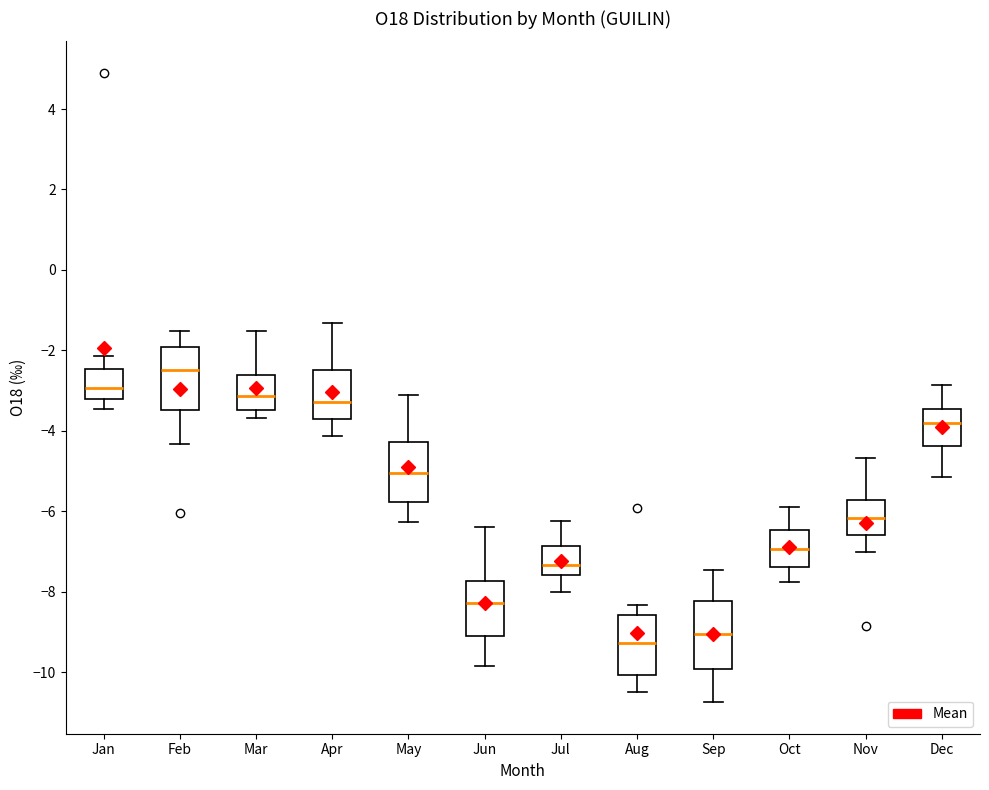

Where is the upper edge of the box for Apr on the y-axis? The values are not printed on the chart, so give them approximately, as read against the axis.

-2.4